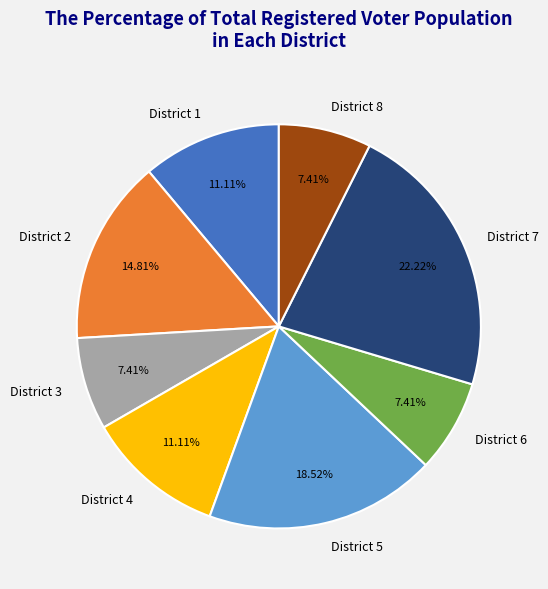

Is the sum of District 3 and District 5 greater than half?

No